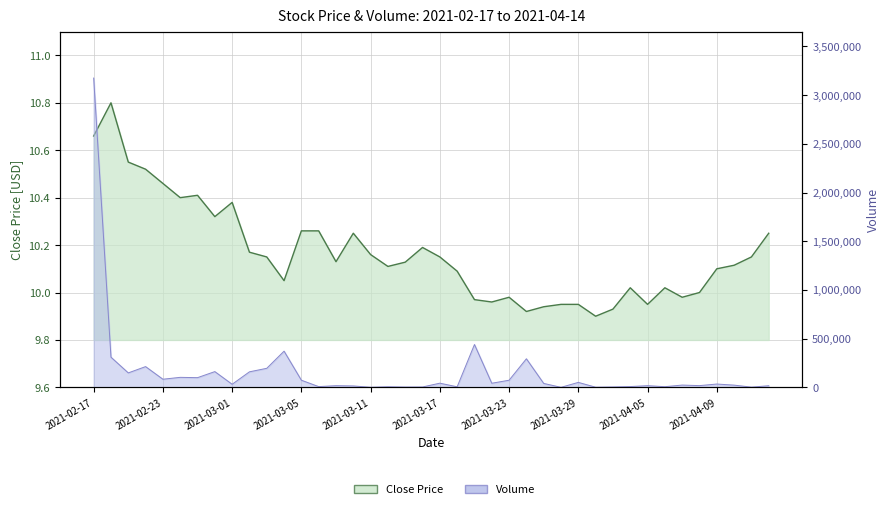

Which series has the largest range (max minus min)?

Volume